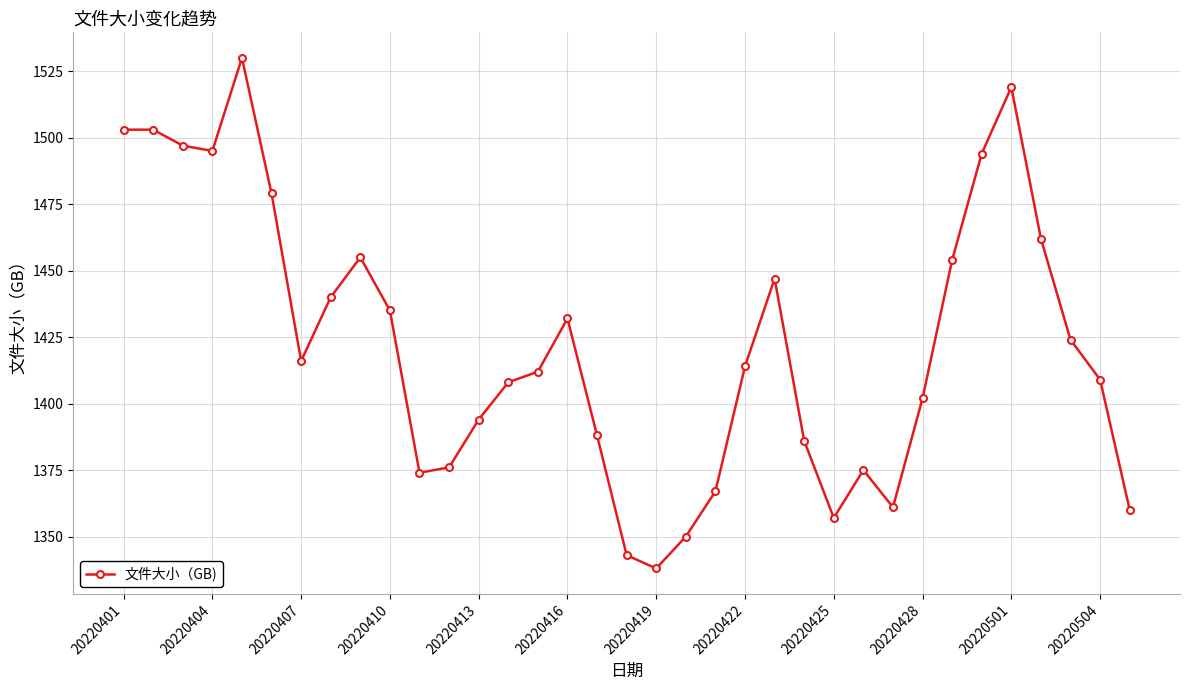

What is the maximum value shown in the chart?

1530